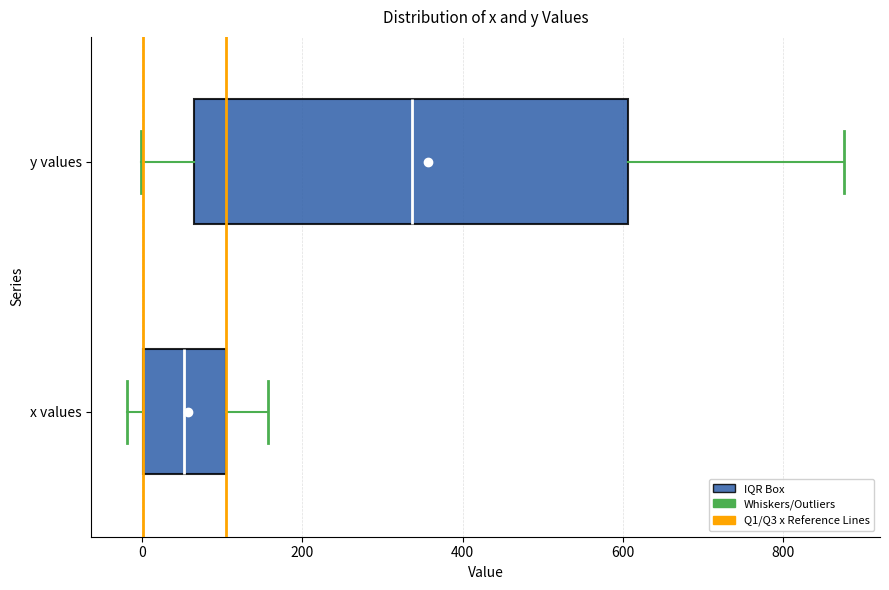

Reading bottom to top, transcribe this box plot: for each box, give where its median line is, the range the box spans, and where its two whiskers end, as read against the x-axis. The values are not printed on the chart, so give them approximately, as read against the axis.

x values: median 60, box 0 to 100, whiskers -20 to 160
y values: median 340, box 60 to 600, whiskers 0 to 880